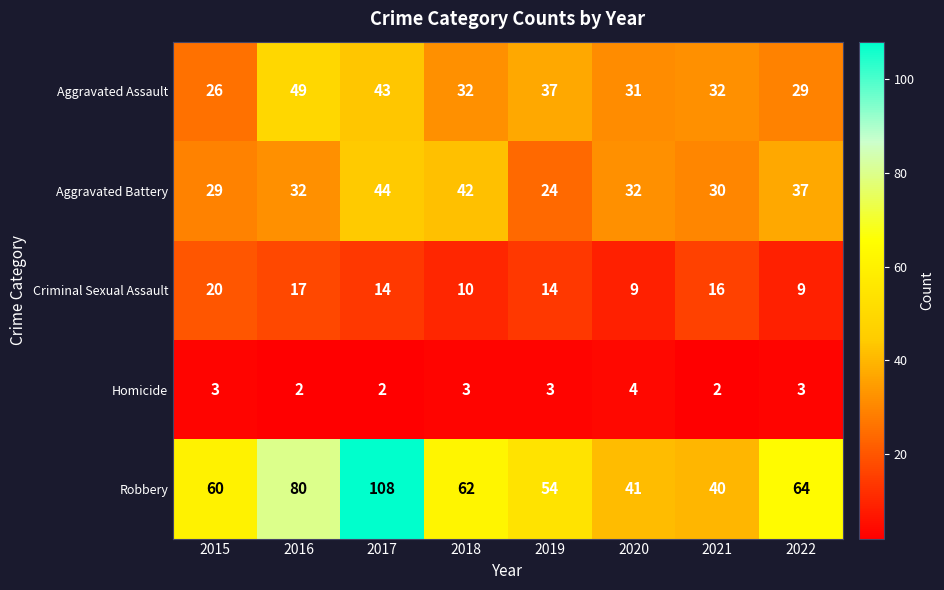

Is the value of Aggravated Assault at 2022 greater than the value of Homicide at 2018?

Yes